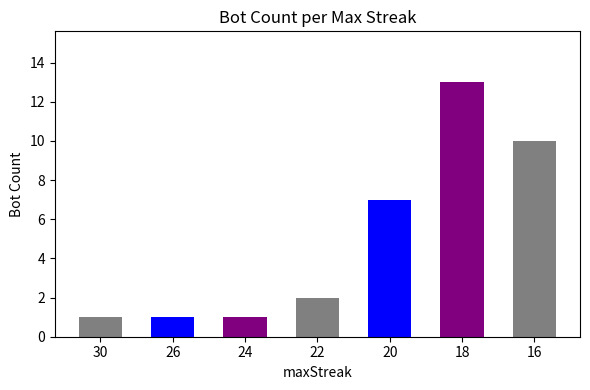

Reading left to right, list all the values displayed in this chart.

1	1	1	2	7	13	10